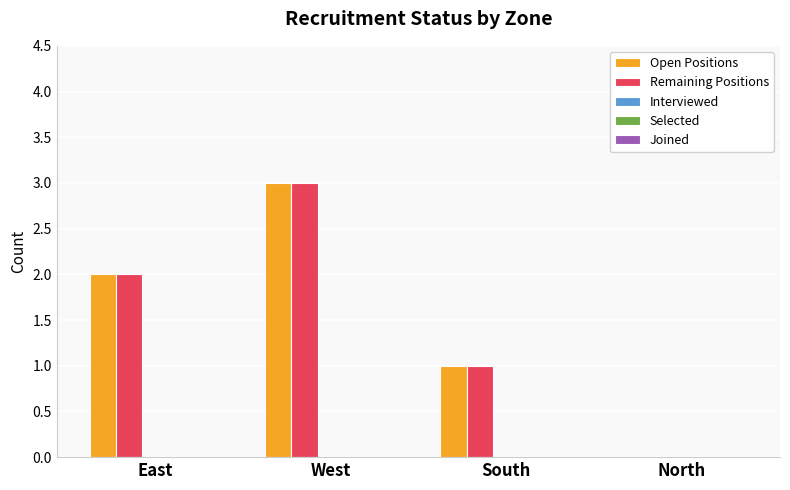

Is the value of Remaining Positions at North greater than the value of Open Positions at East?

No